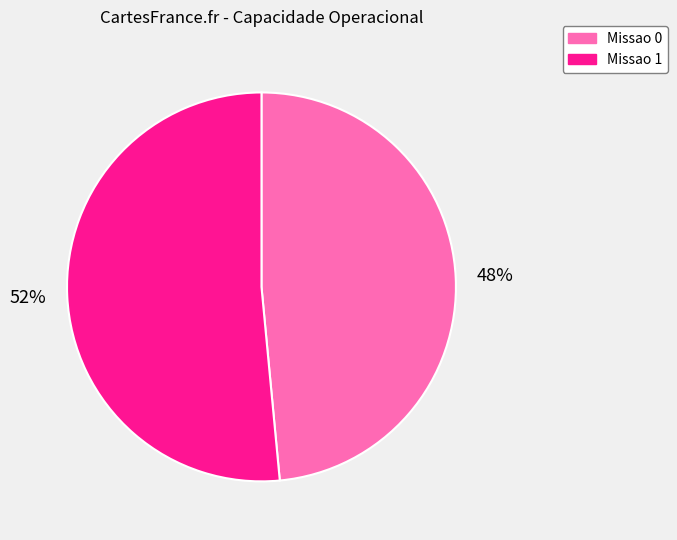

What is the ratio of the value at Missao 1 to the value at Missao 0?

1.1